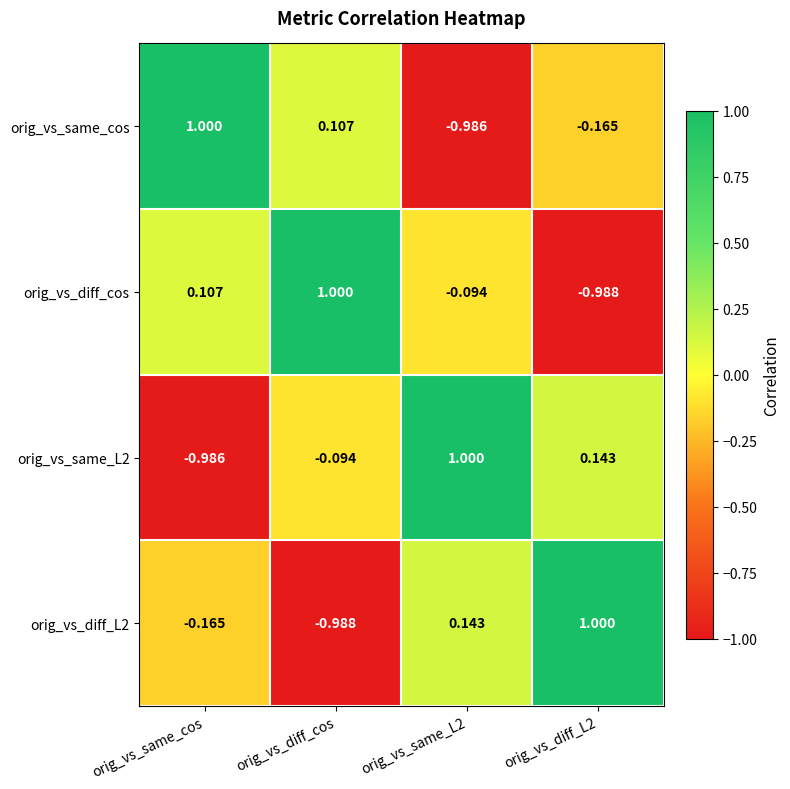

At which label does orig_vs_diff_cos reach its peak?

orig_vs_diff_cos